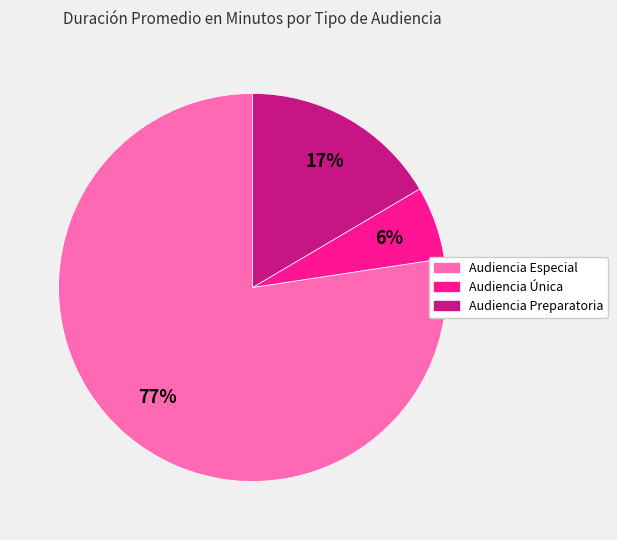

How many slices are in this pie chart?

3